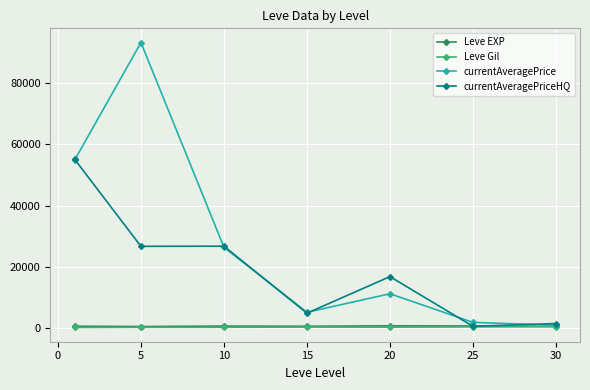

Which series has the largest range (max minus min)?

currentAveragePrice